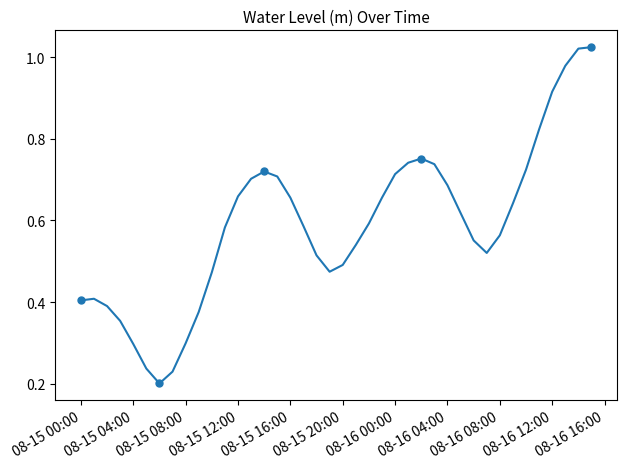

How many interior local valleys (lower than both neighbors) does the data have?

3